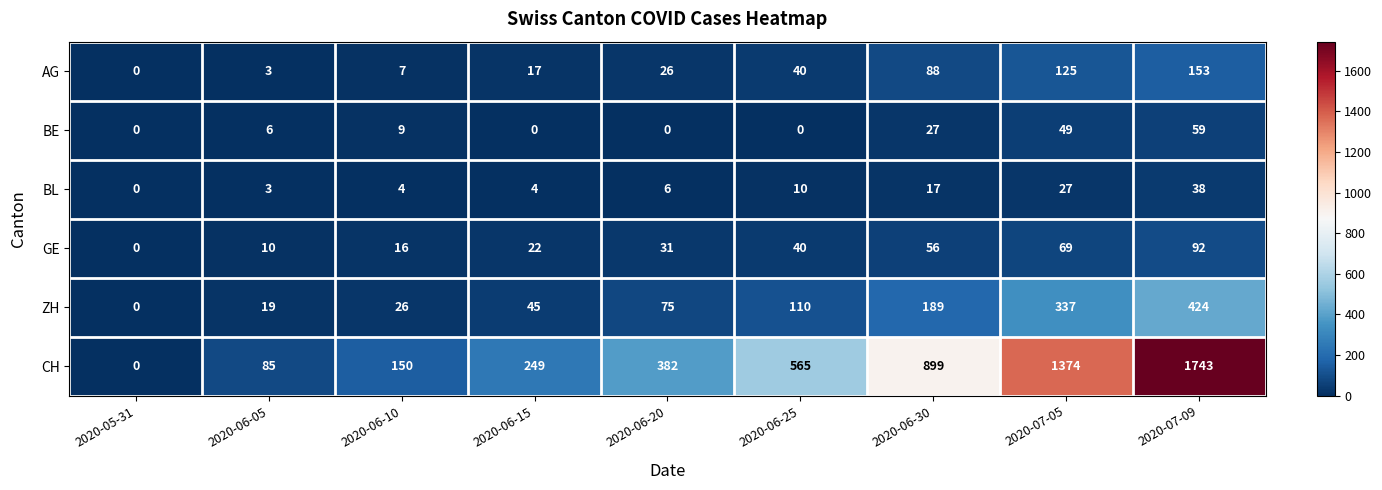

Count the number of categories in the chart.

9